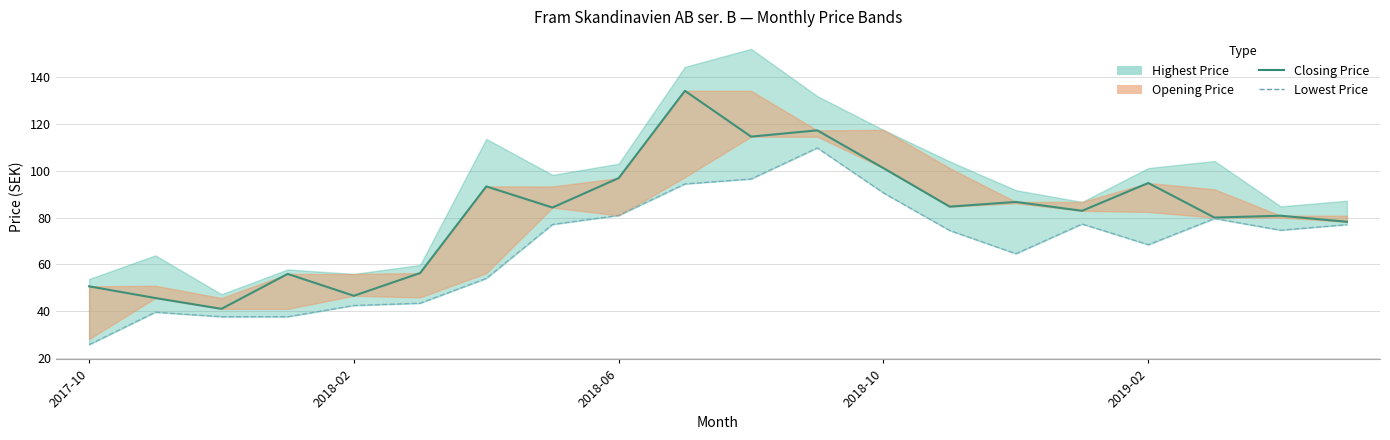

Which series changed the most between 12 and 18?

Closing Price